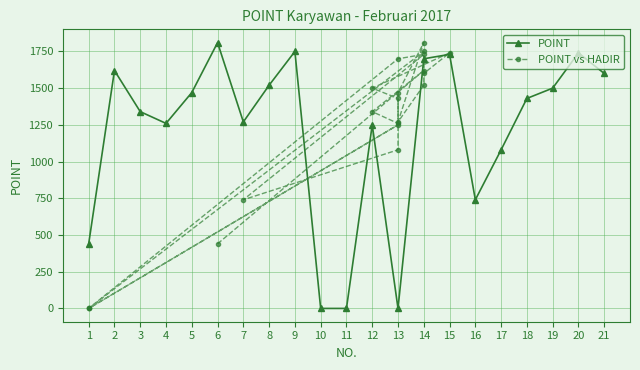

Reading right to left, what are all the values shown in this chart?

POINT: 1600	1740	1500	1430	1080	740	1730	1700	0	1250	0	0	1750	1520	1270	1810	1470	1260	1340	1620	440
POINT vs HADIR: 1600	1740	1500	1430	1080	740	1730	1700	0	1250	0	0	1750	1520	1270	1810	1470	1260	1340	1620	440